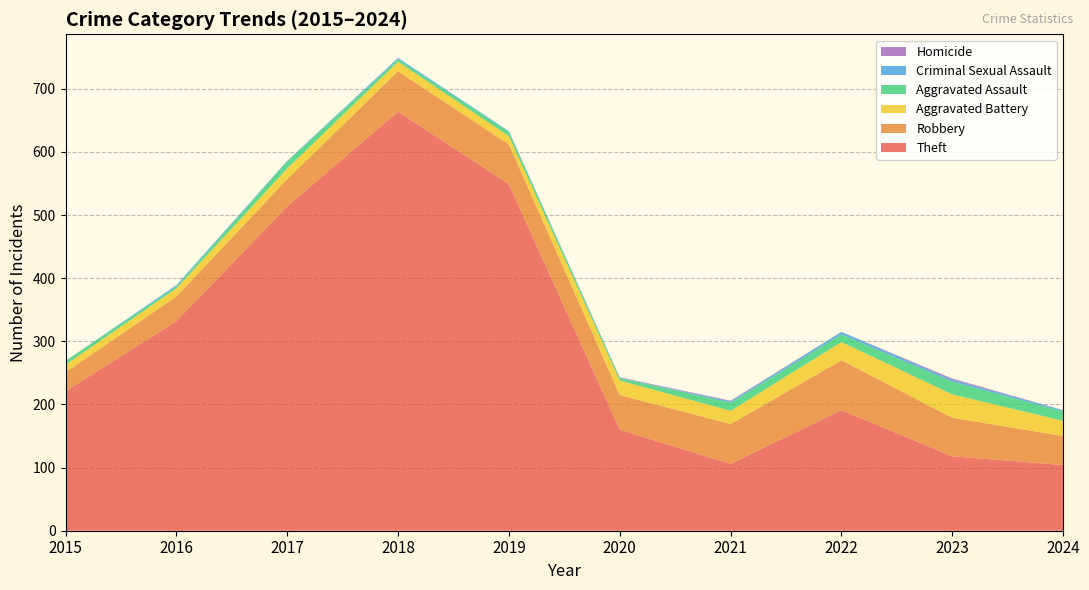

Reading left to right, list all the values displayed in this chart.

Theft: 2015=221	2016=332	2017=514	2018=664	2019=549	2020=160	2021=106	2022=191	2023=118	2024=104
Robbery: 2015=30	2016=39	2017=43	2018=64	2019=63	2020=55	2021=63	2022=79	2023=61	2024=46
Aggravated Battery: 2015=12	2016=13	2017=17	2018=15	2019=13	2020=23	2021=21	2022=29	2023=37	2024=24
Aggravated Assault: 2015=6	2016=3	2017=11	2018=4	2019=7	2020=4	2021=13	2022=12	2023=20	2024=15
Criminal Sexual Assault: 2015=0	2016=2	2017=1	2018=2	2019=1	2020=0	2021=2	2022=4	2023=3	2024=2
Homicide: 2015=0	2016=0	2017=0	2018=0	2019=0	2020=1	2021=1	2022=0	2023=2	2024=0